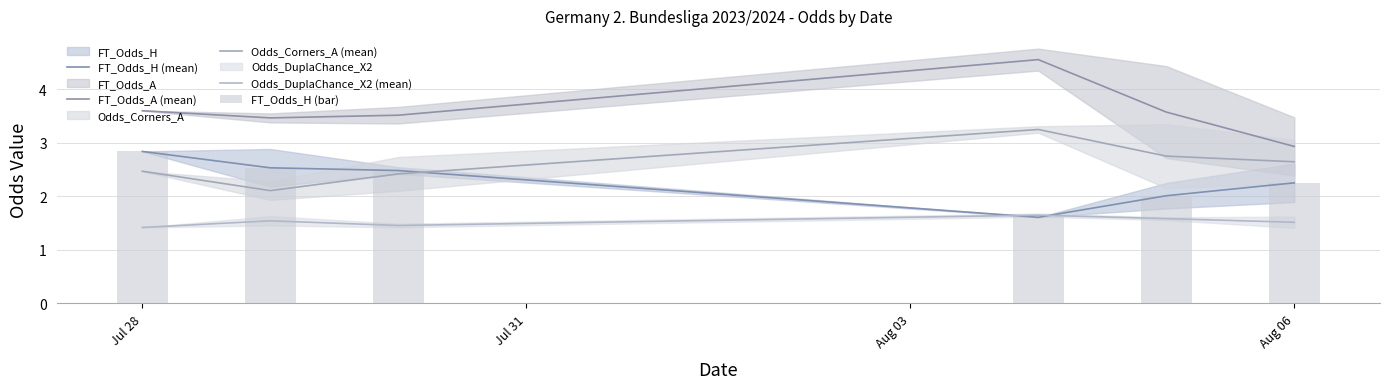

What is the minimum value for FT_Odds_A (mean)?

2.9